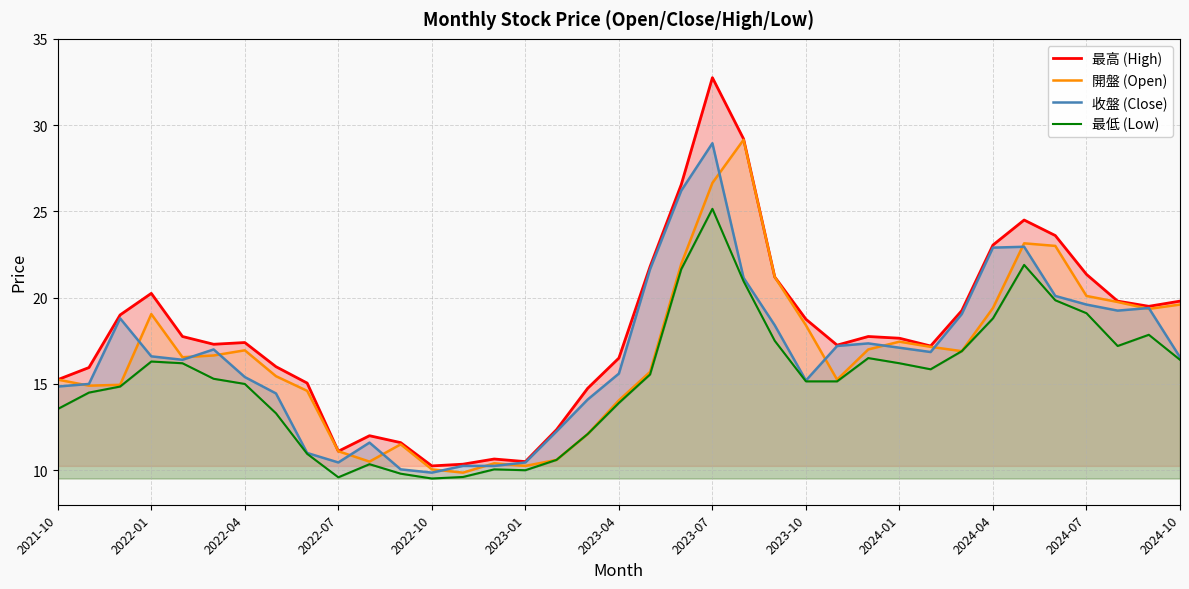

The 開盤 (Open) series shows 17.4 at 2024-01. True or false?

True